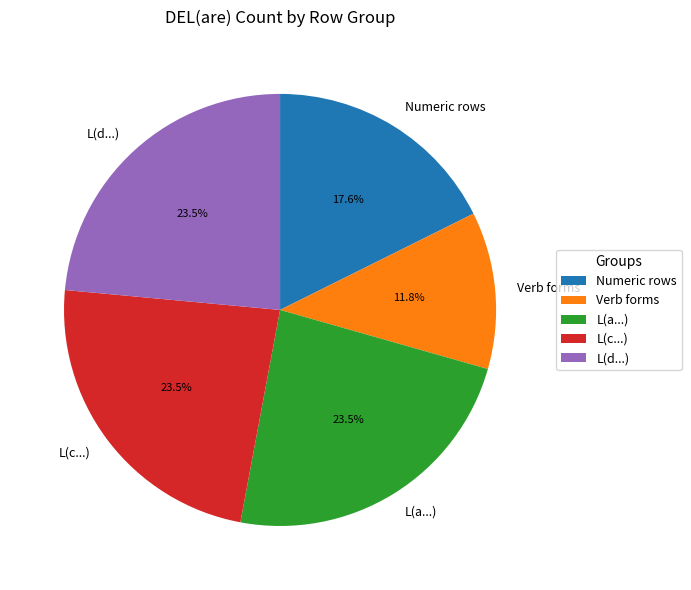

Is there any slice that represents more than half of the pie?

No